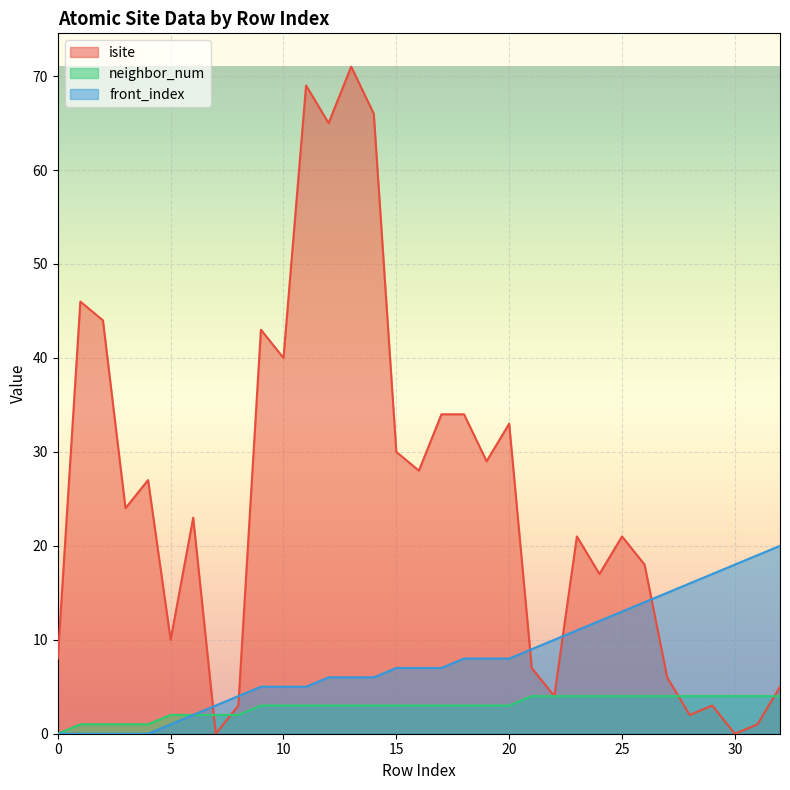

How many data points does each series have?

33